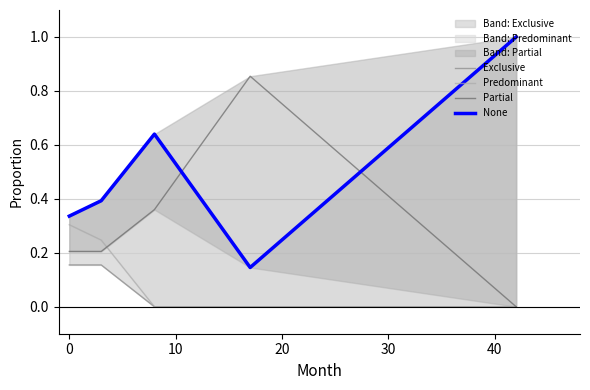

What are all the series names shown in the legend?

Exclusive, Predominant, Partial, None